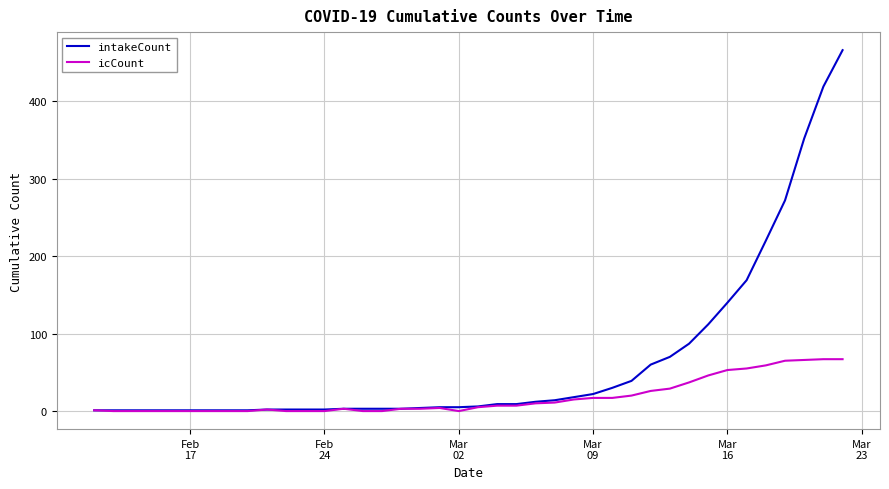

What is the maximum value shown in the chart?

466